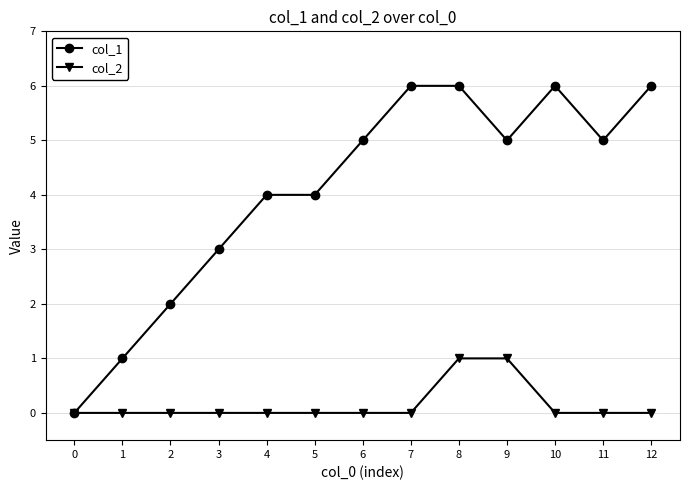

Is the value of col_1 at 11 greater than the value of col_2 at 11?

Yes